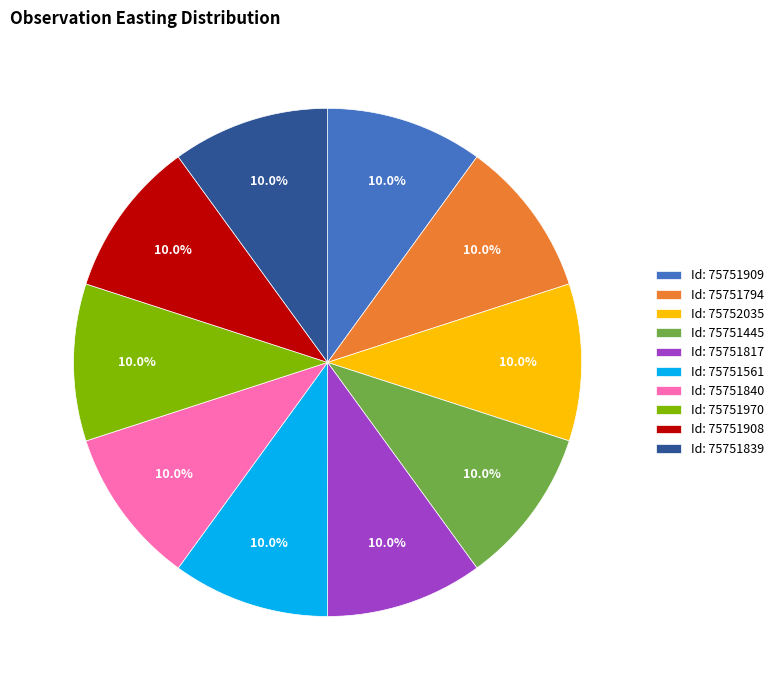

How many segments does this pie chart have?

10